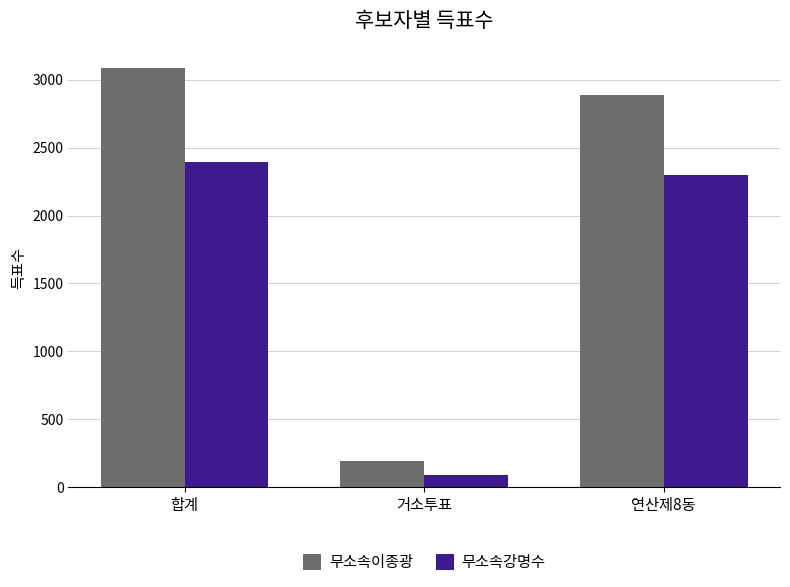

What value does the 무소속강명수 series have at 합계?

2392